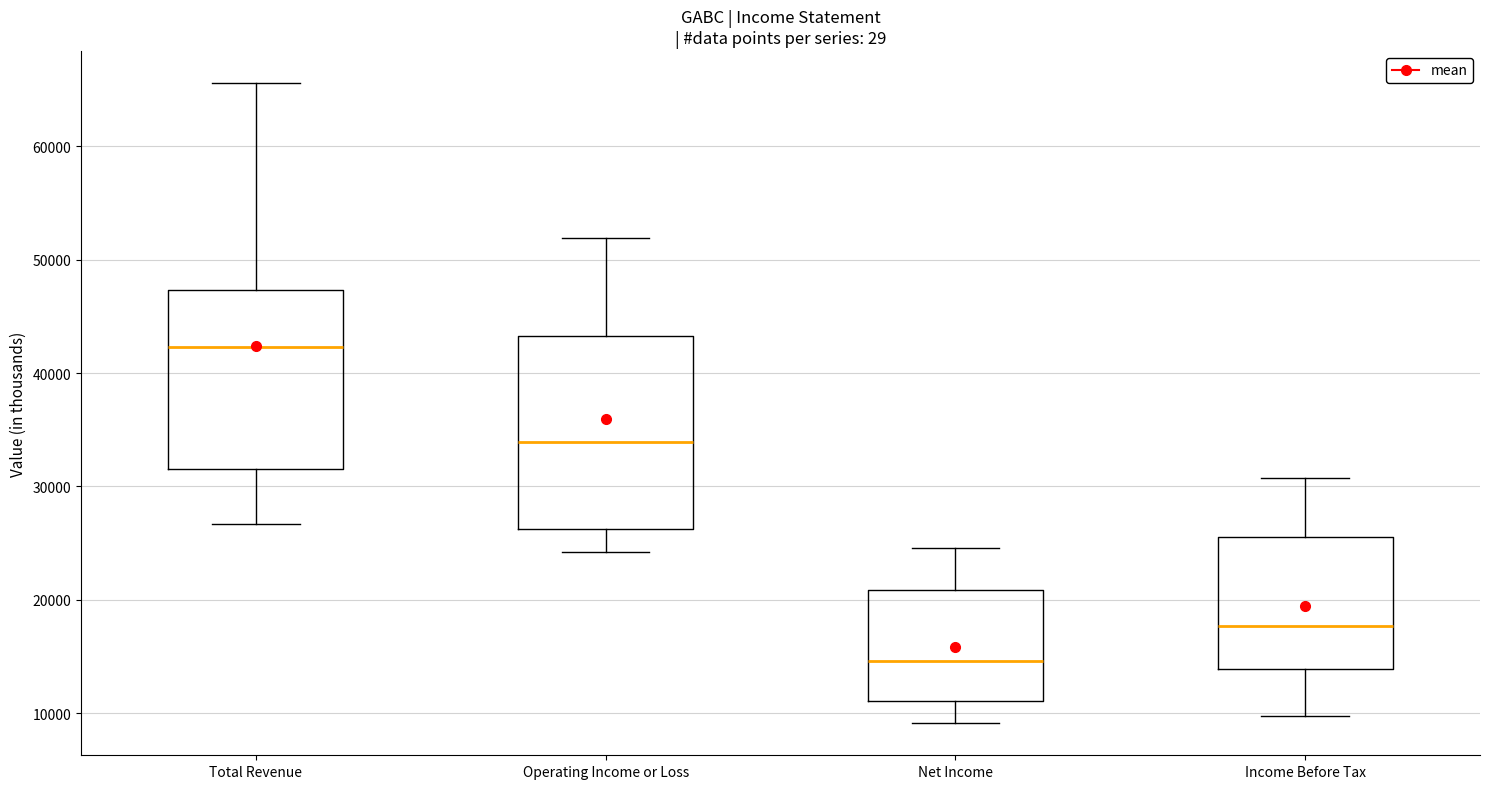

Comparing the boxes themselves (not the whiskers), which one is the tallest?

Operating Income or Loss